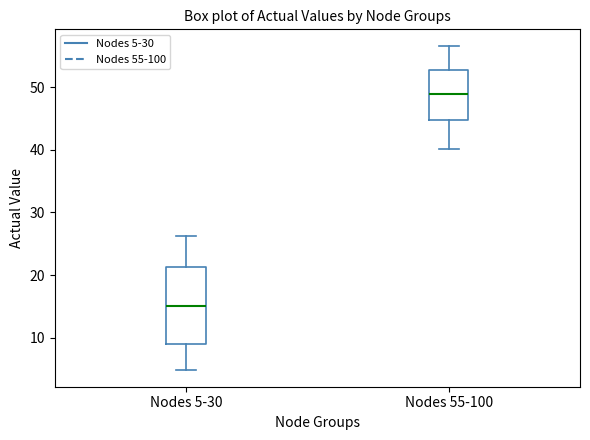

Reading left to right, read every box against the y-axis: the position of its median line, the range the box covers, and the ends of its whiskers. The values are not printed on the chart, so give them approximately, as read against the axis.

Nodes 5-30: median 15, box 9 to 21, whiskers 5 to 26
Nodes 55-100: median 49, box 45 to 53, whiskers 40 to 57